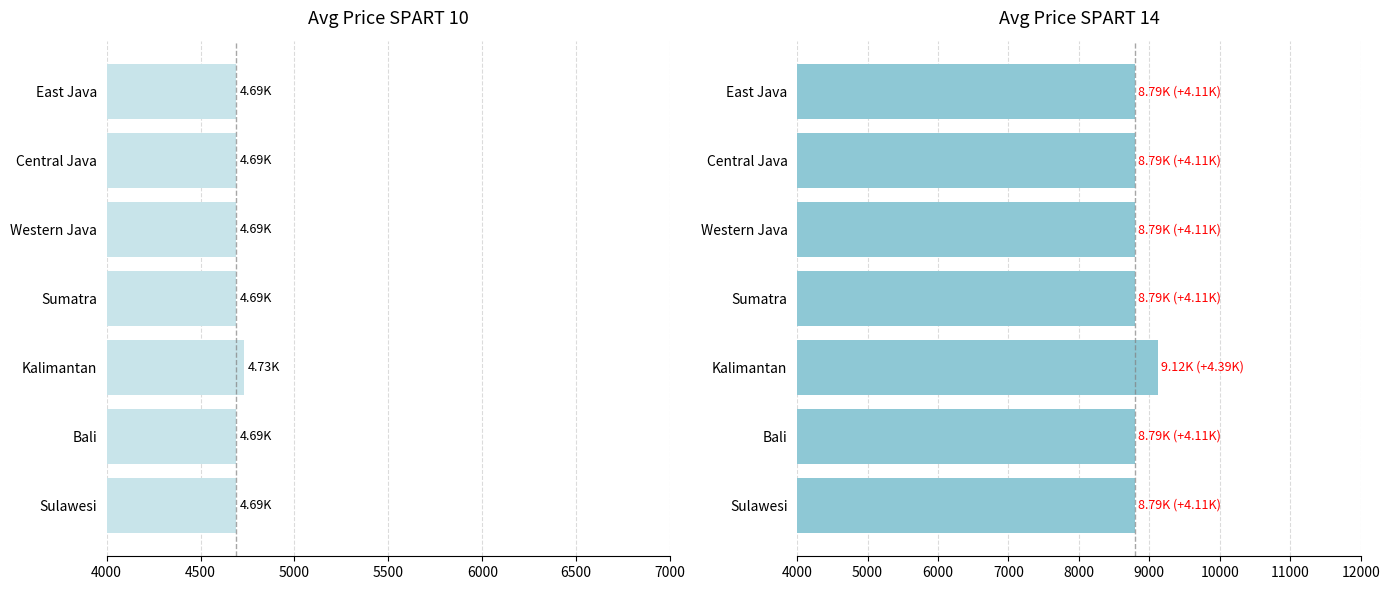

The Avg Price (SPART 14) series shows 11797.9 at Sulawesi. True or false?

False